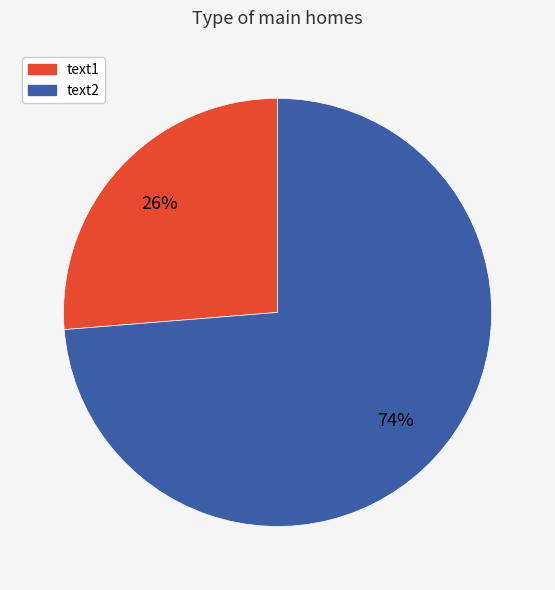

How many slices are in this pie chart?

2